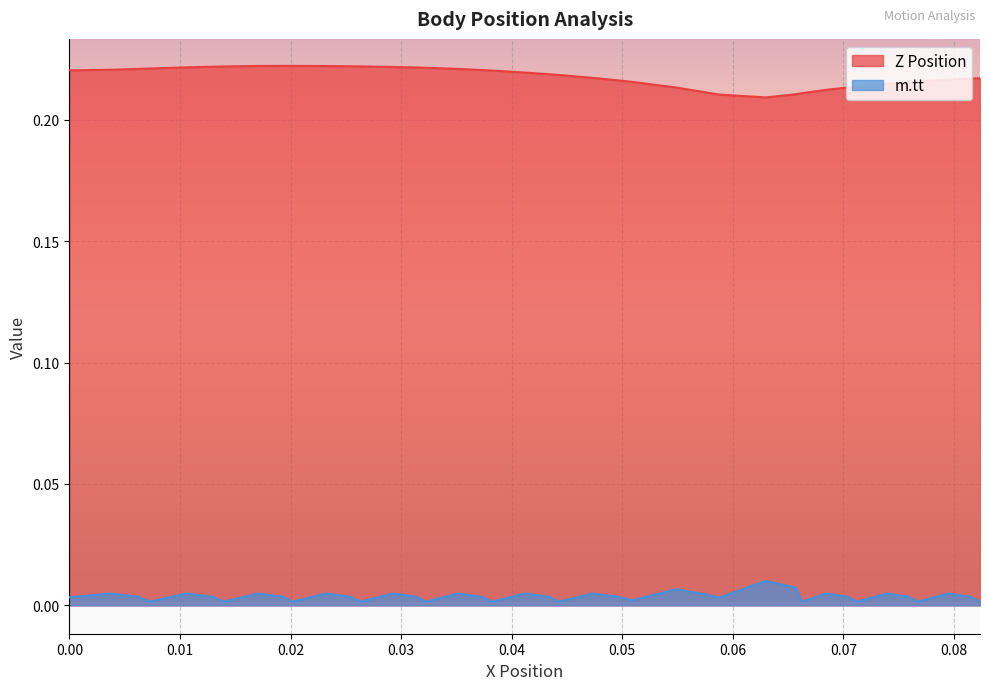

True or false: Z Position and m.tt cross at least once.

False